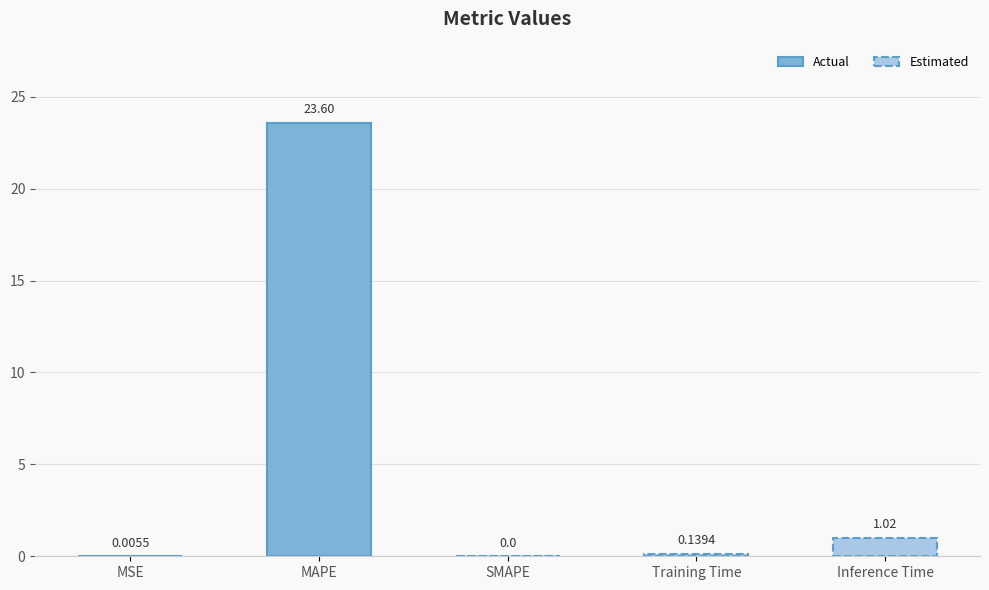

What is the difference between the maximum and minimum values?

23.6